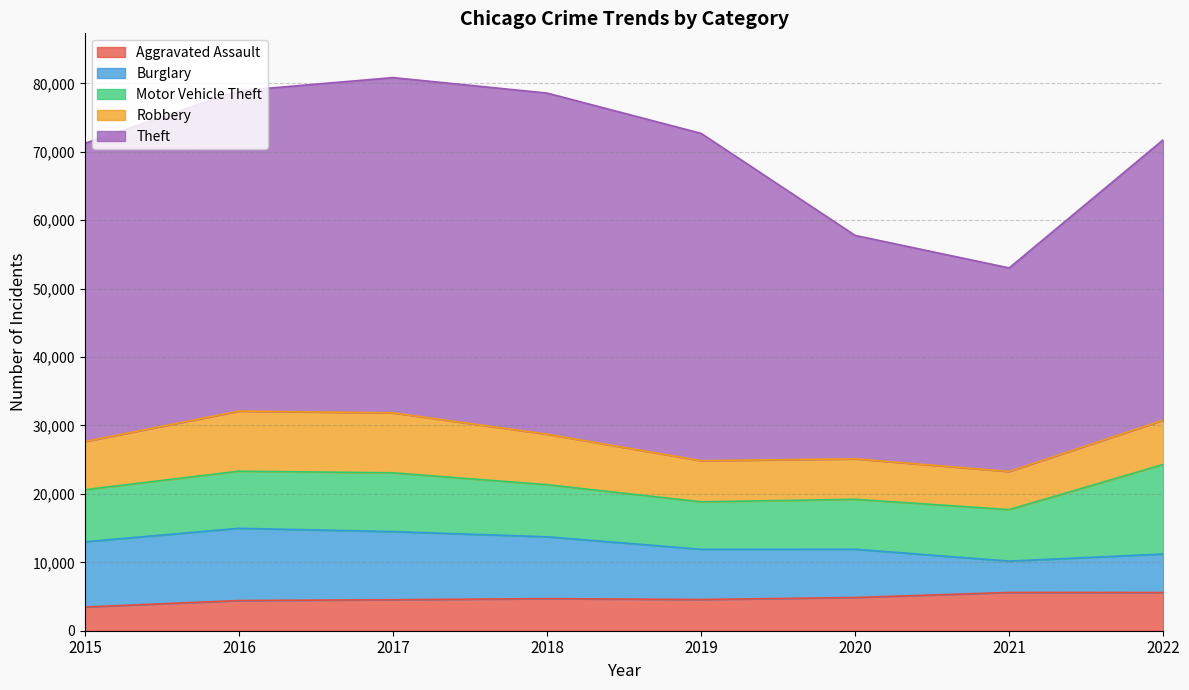

Reading left to right, extract all data points from this chart.

Aggravated Assault: 2015=3471	2016=4411	2017=4533	2018=4691	2019=4563	2020=4856	2021=5593	2022=5586
Burglary: 2015=9528	2016=10561	2017=9959	2018=9039	2019=7343	2020=7052	2021=4583	2022=5626
Motor Vehicle Theft: 2015=7614	2016=8350	2017=8589	2018=7619	2019=6934	2020=7306	2021=7527	2022=13091
Robbery: 2015=7041	2016=8783	2017=8765	2018=7376	2019=6012	2020=5910	2021=5571	2022=6474
Theft: 2015=43594	2016=46830	2017=49008	2018=49864	2019=47851	2020=32660	2021=29757	2022=40983